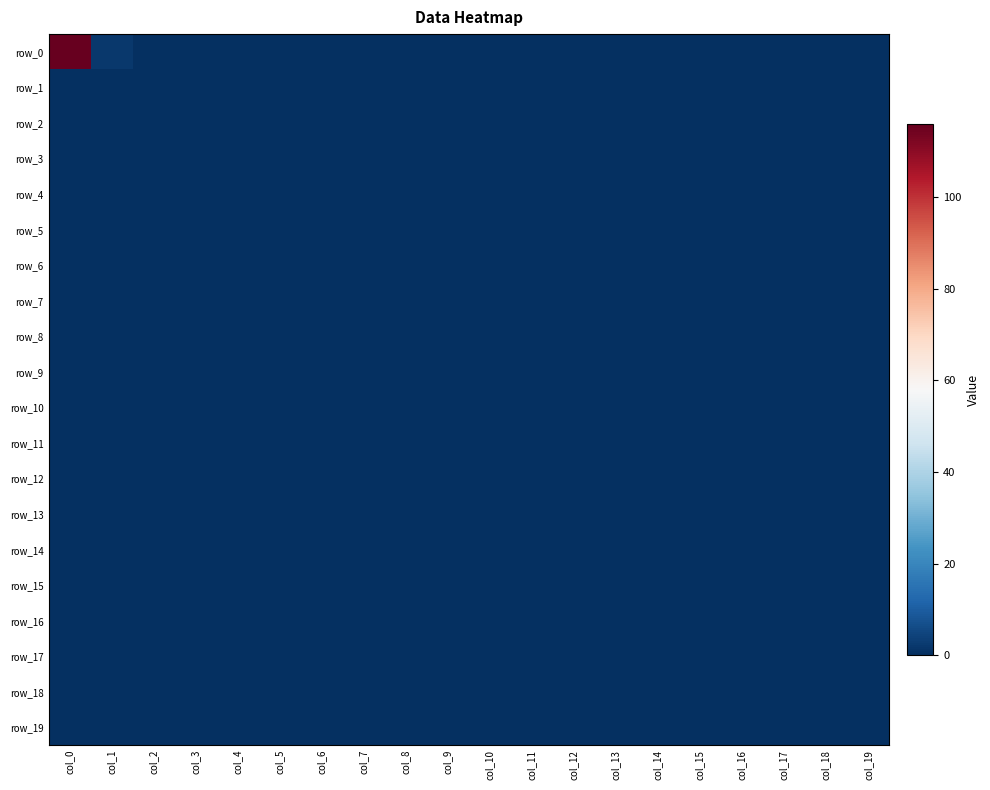

Which series changed the most between col_2 and col_5?

row_0